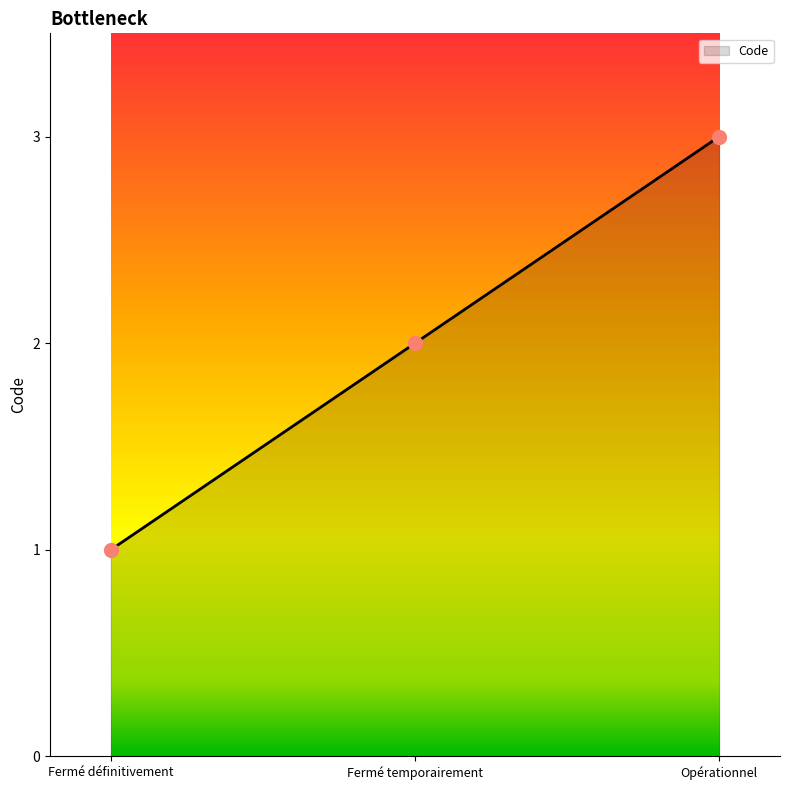

The value at Opérationnel is 2. True or false?

False